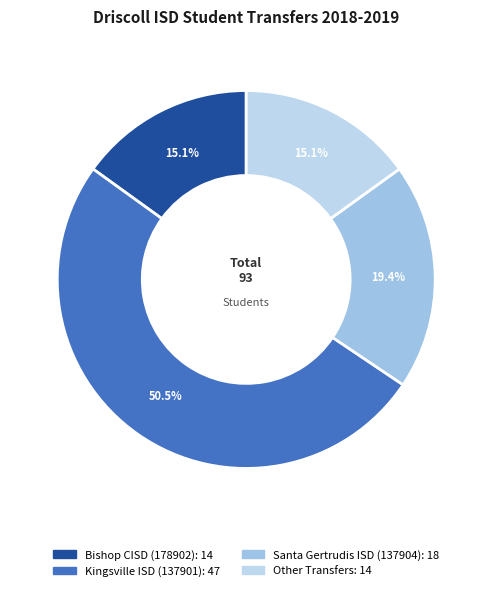

To the nearest percent, what is the difference between the largest and smallest slice percentages?

35%